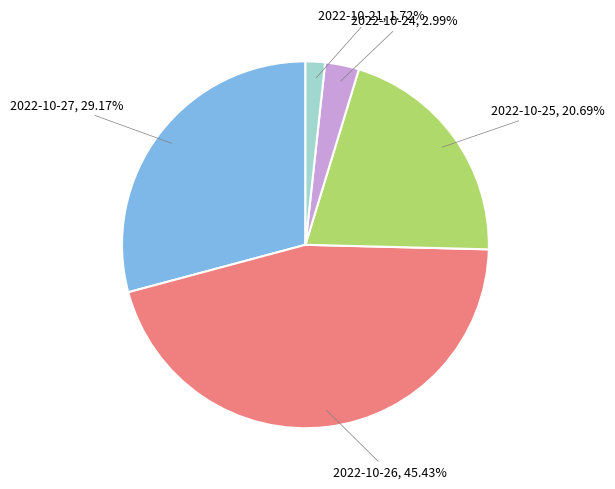

To the nearest percent, what is the average slice percentage?

20%